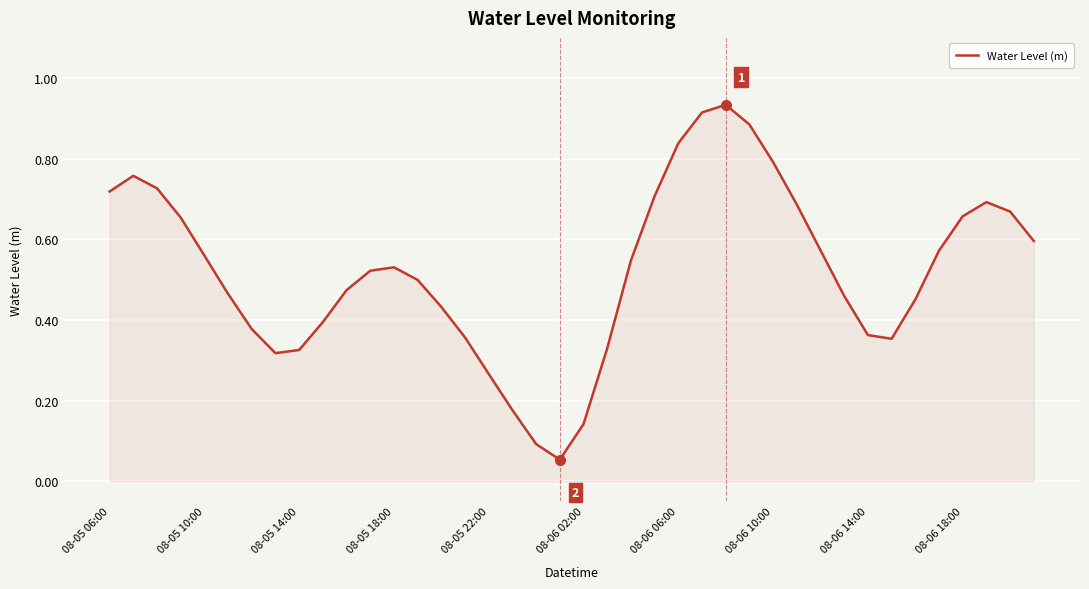

Which category has the lowest value across all series?

19